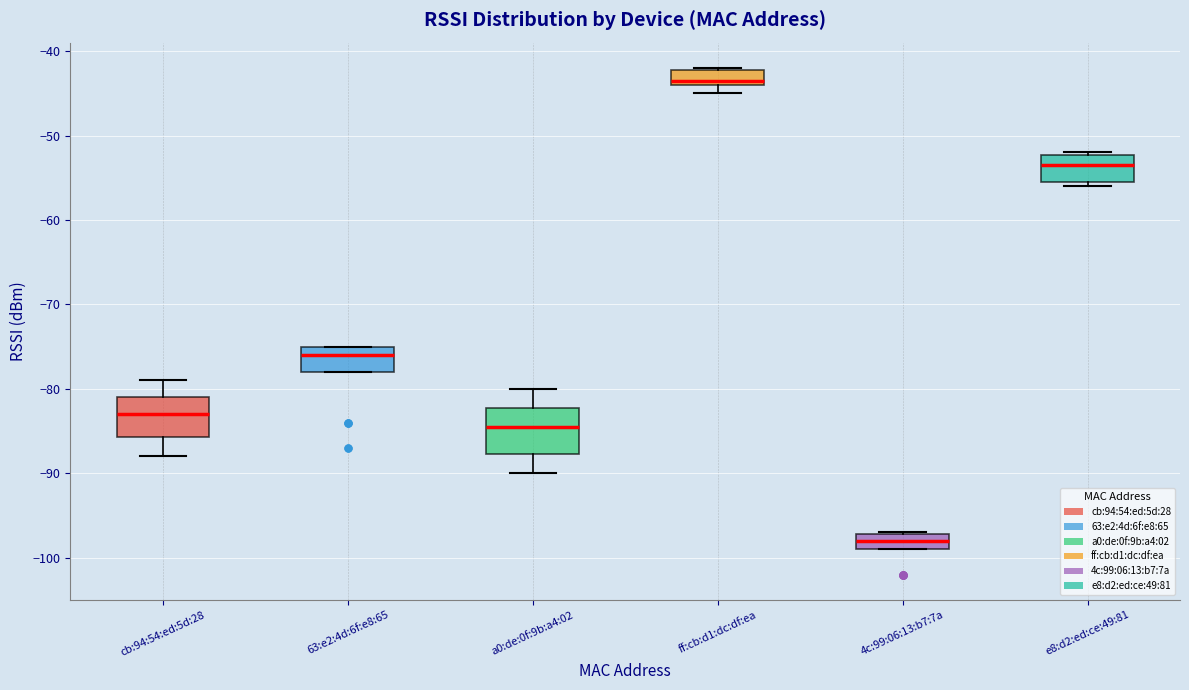

Reading left to right, transcribe this box plot: for each box, give where its median line is, the range the box spans, and where its two whiskers end, as read against the y-axis. The values are not printed on the chart, so give them approximately, as read against the axis.

cb:94:54:ed:5d:28: median -83, box -86 to -81, whiskers -88 to -79
63:e2:4d:6f:e8:65: median -76, box -78 to -75, whiskers -78 to -75
a0:de:0f:9b:a4:02: median -84, box -88 to -82, whiskers -90 to -80
ff:cb:d1:dc:df:ea: median -43, box -44 to -42, whiskers -45 to -42
4c:99:06:13:b7:7a: median -98, box -99 to -97, whiskers -99 to -97
e8:d2:ed:ce:49:81: median -53, box -55 to -52, whiskers -56 to -52